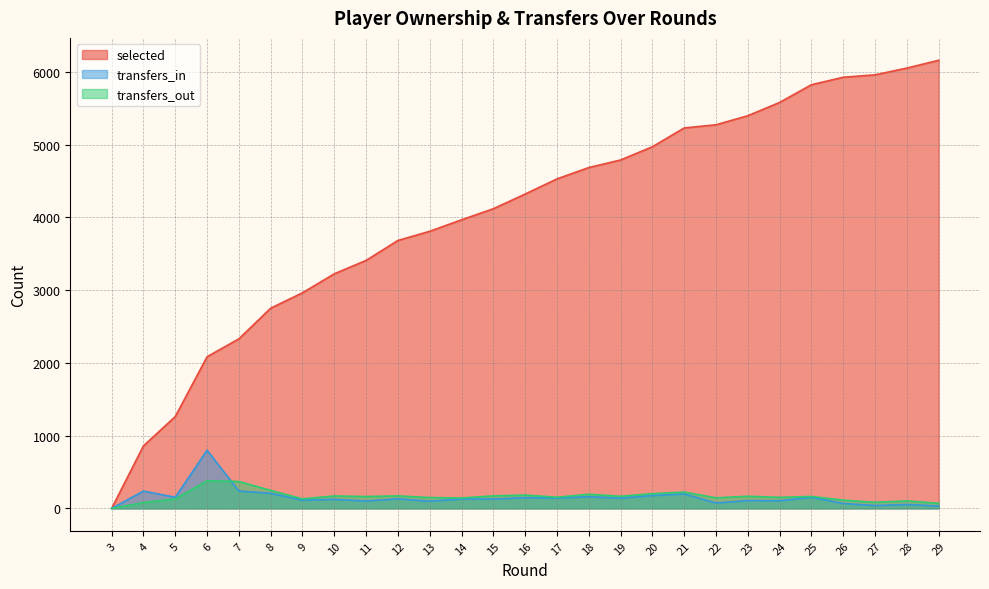

At which label does transfers_in first exceed 129?

4